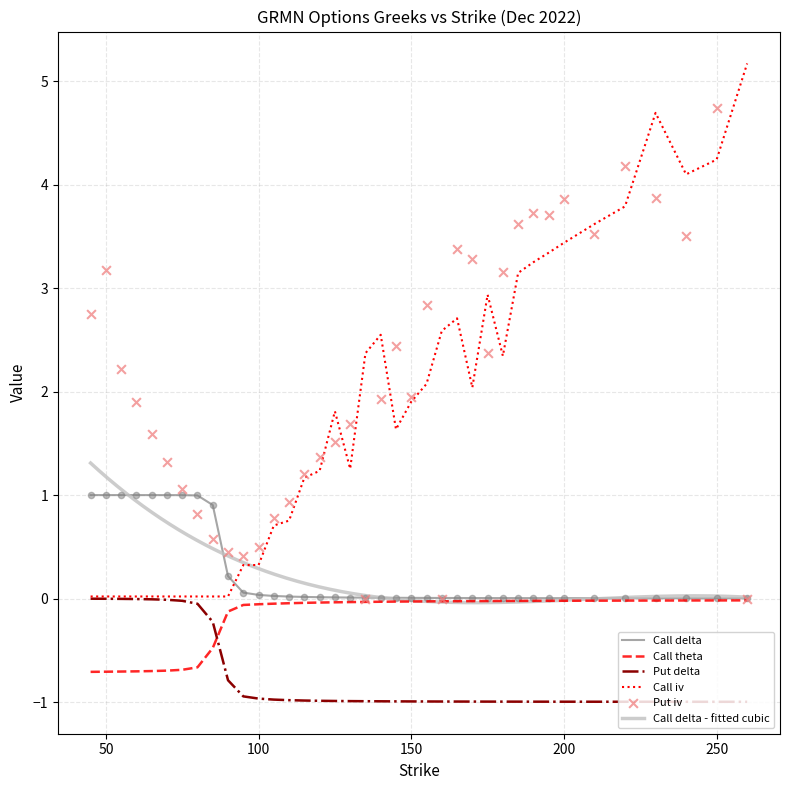

True or false: Call theta and Call iv cross at least once.

False